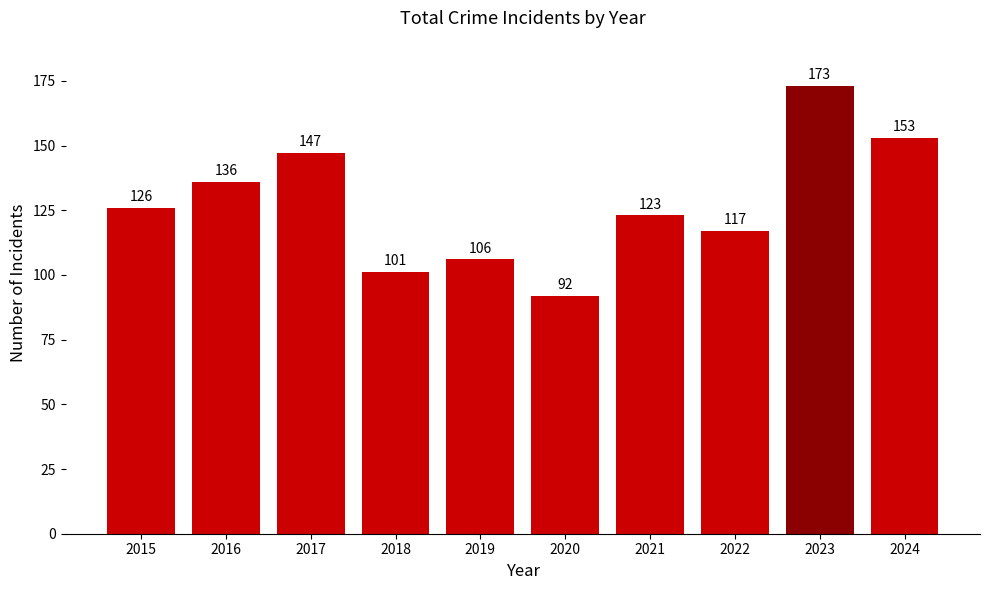

Reading right to left, extract all data points from this chart.

153	173	117	123	92	106	101	147	136	126